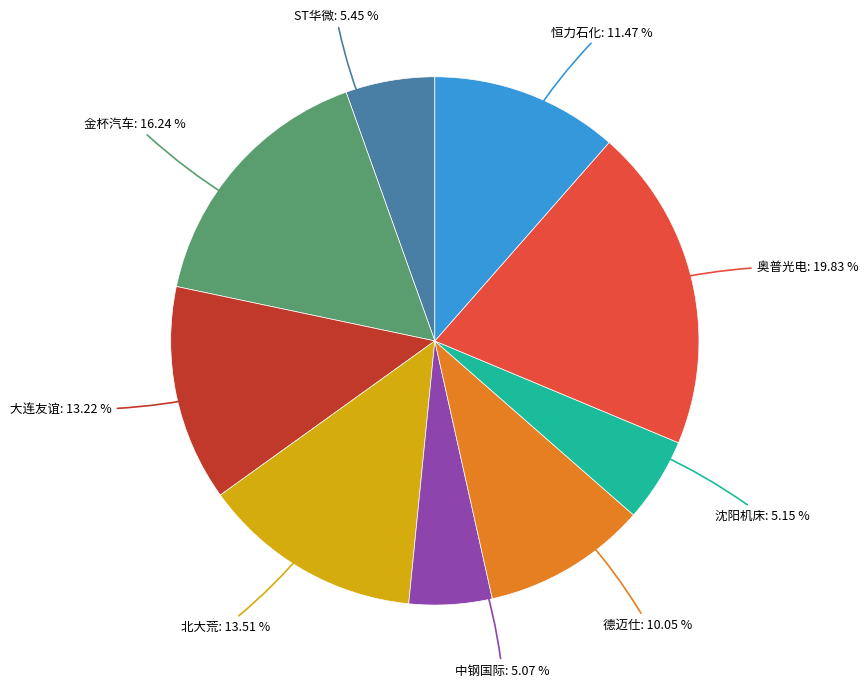

Is there a majority slice in this chart?

No